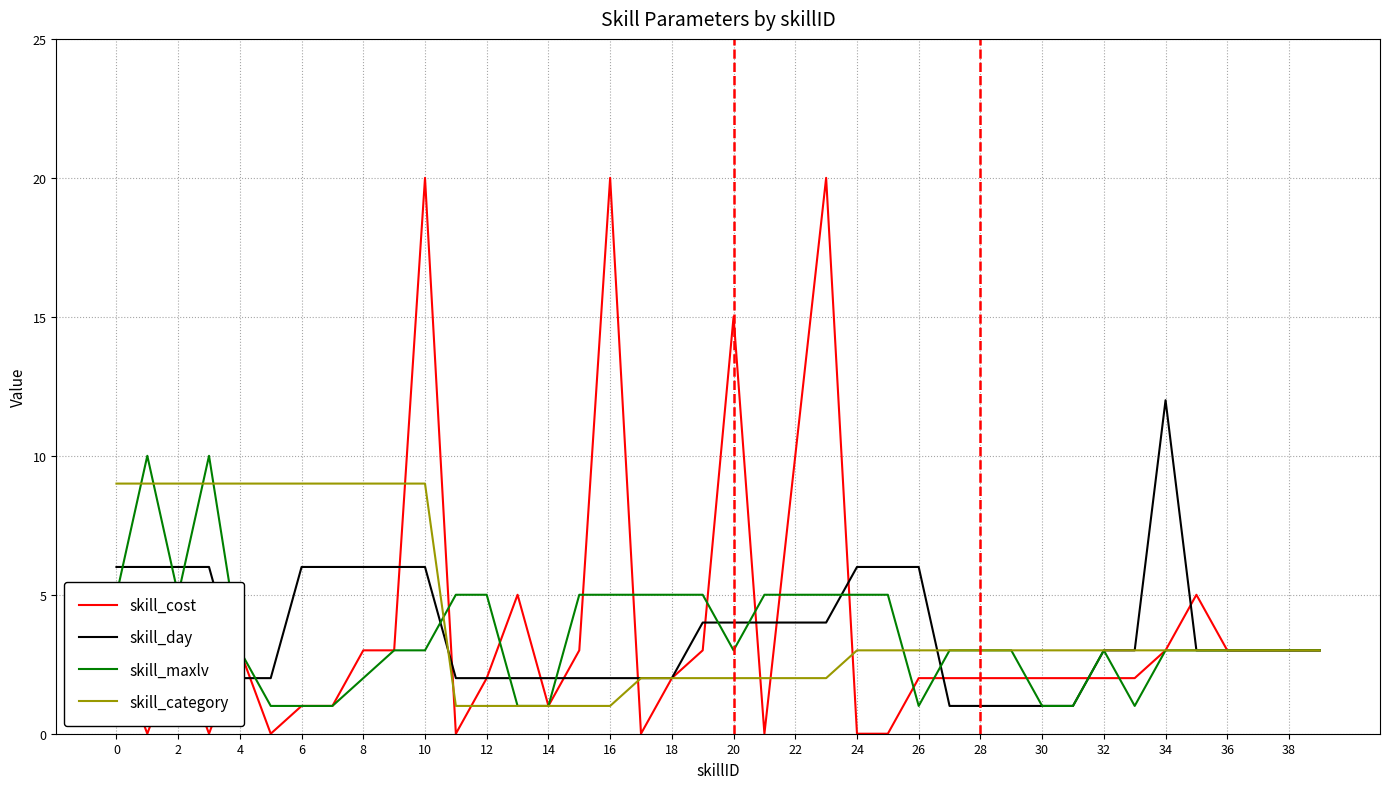

Which series has the largest range (max minus min)?

skill_cost